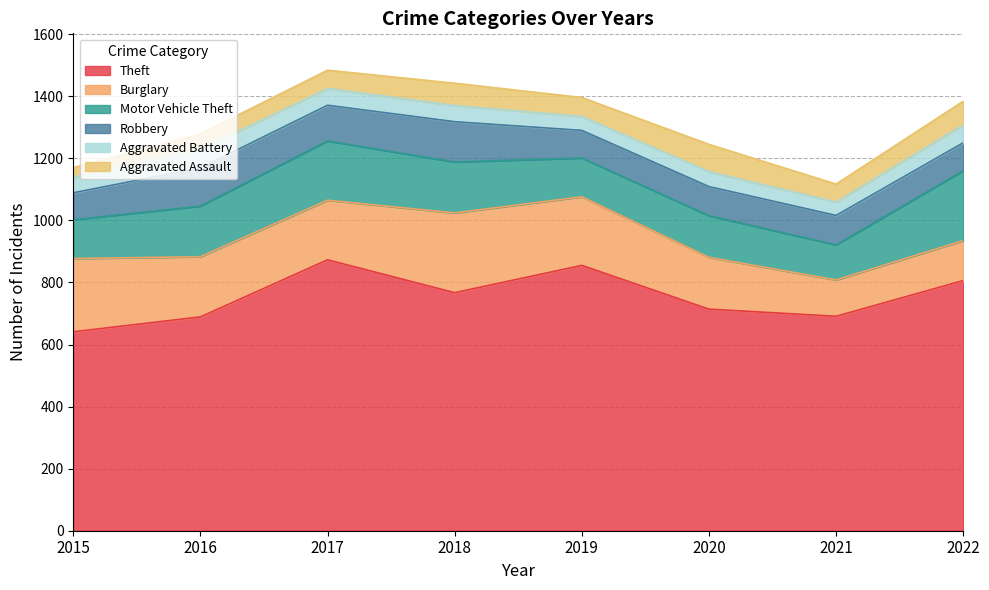

What is the difference between the second highest and second lowest values in the Aggravated Battery series?

13